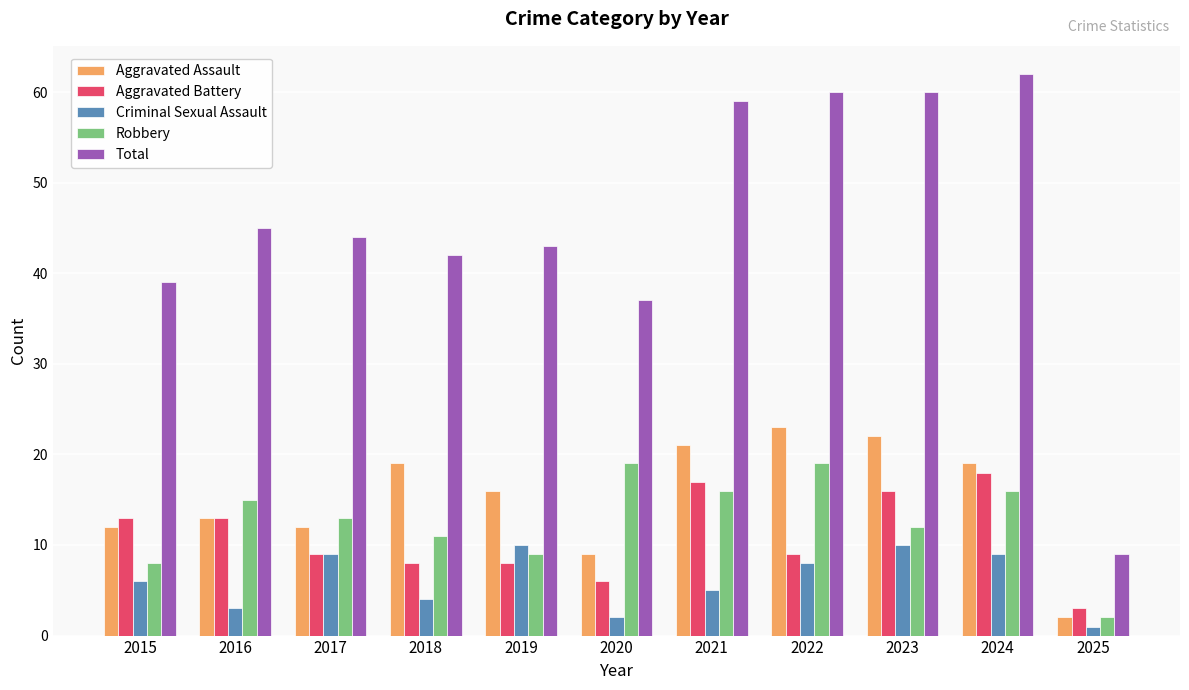

What is the value of the Total bar at the 10th from the left?

62